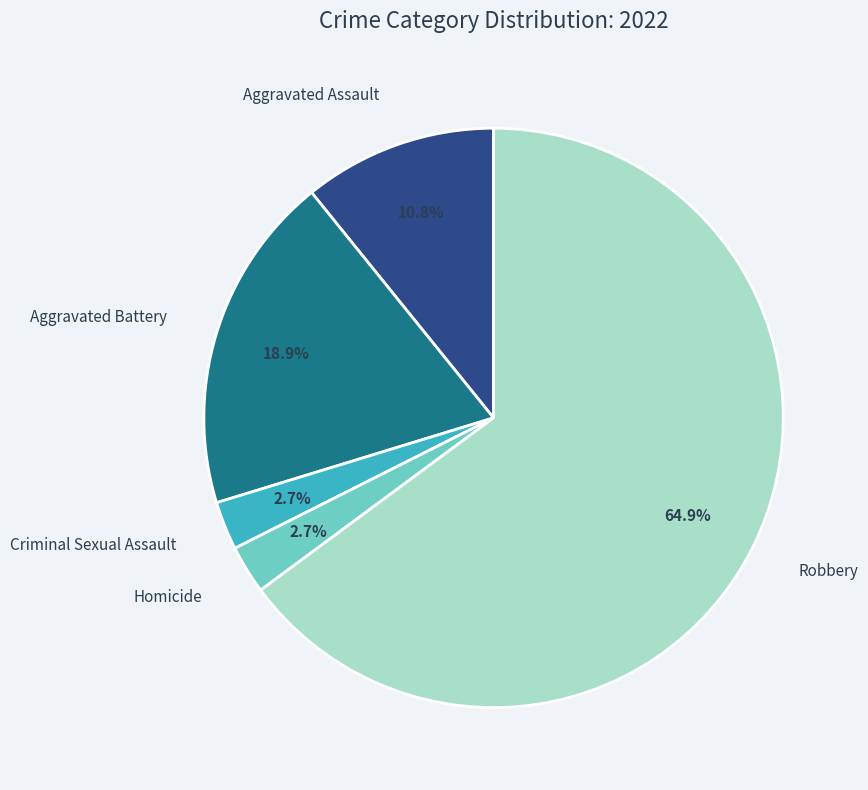

What is the total percentage of Aggravated Battery and Criminal Sexual Assault?

21.6%